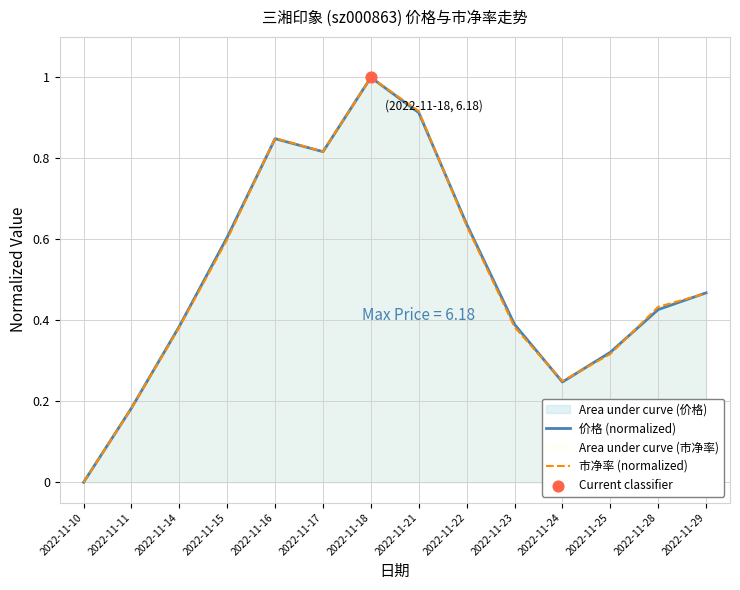

What are all the series names shown in the legend?

价格 (normalized), 市净率 (normalized)